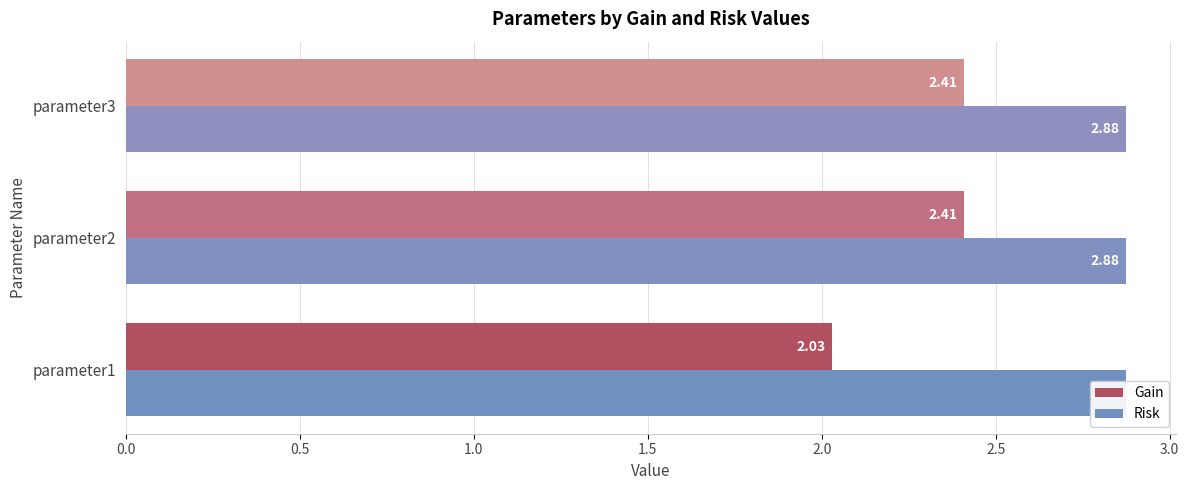

What position from the right is 1.0?

1